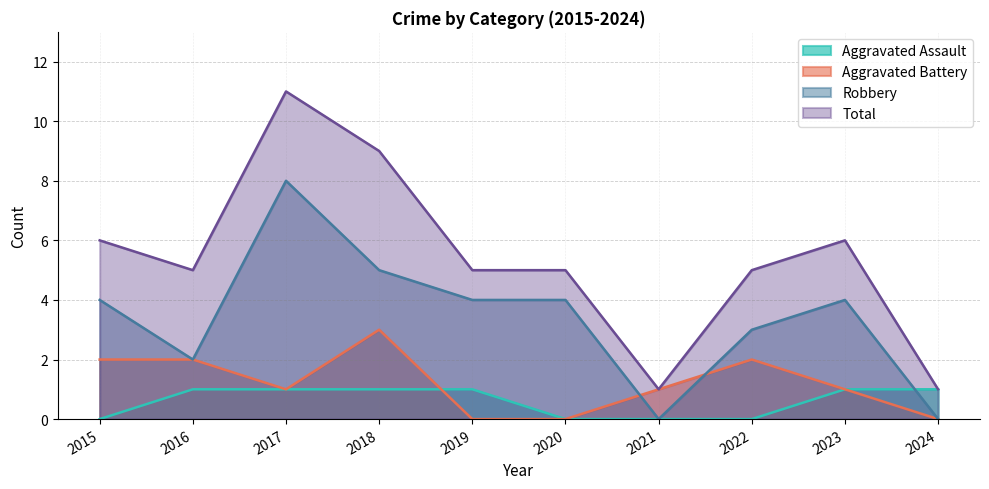

True or false: Robbery and Aggravated Assault intersect in this chart.

True